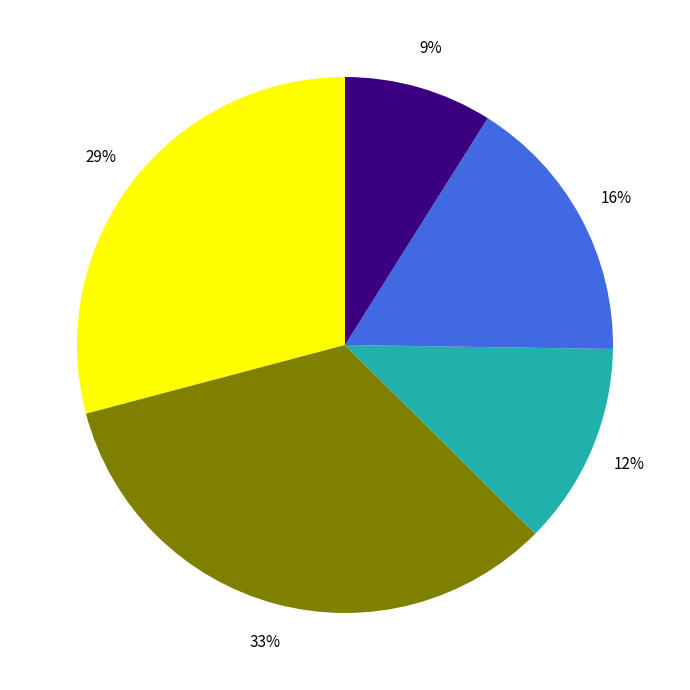

To the nearest percent, what is the average slice percentage?

20%